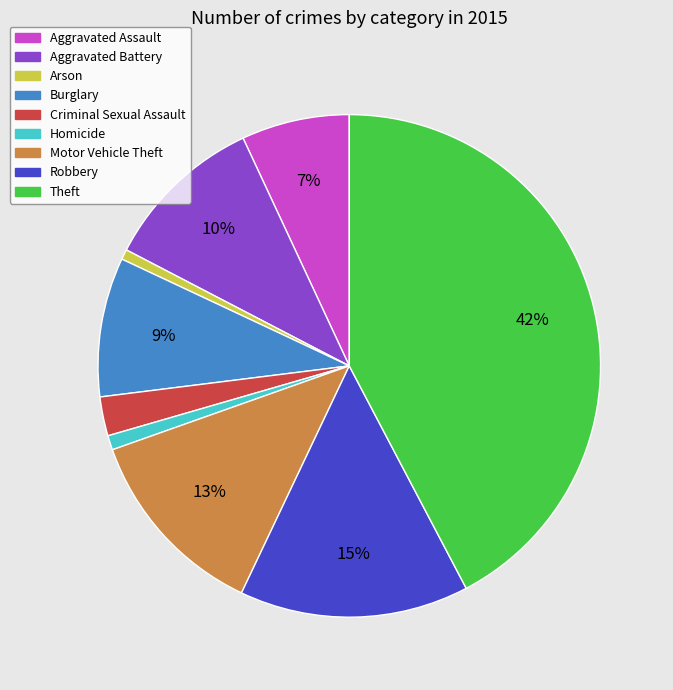

Which slice is the largest?

Theft